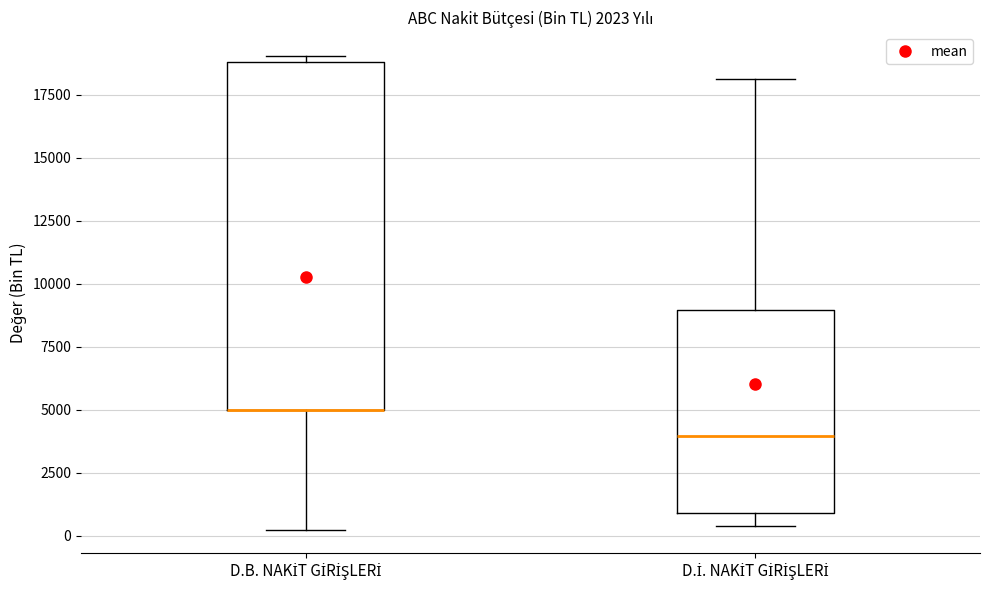

Reading left to right, transcribe this box plot: for each box, give where its median line is, the range the box spans, and where its two whiskers end, as read against the y-axis. The values are not printed on the chart, so give them approximately, as read against the axis.

D.B. NAKİT GİRİŞLERİ: median 5000 (drawn on the box's lower edge), box 5000 to 19000, whiskers 0 to 19000 (just above the box's upper edge)
D.İ. NAKİT GİRİŞLERİ: median 4000, box 1000 to 9000, whiskers 500 to 18000